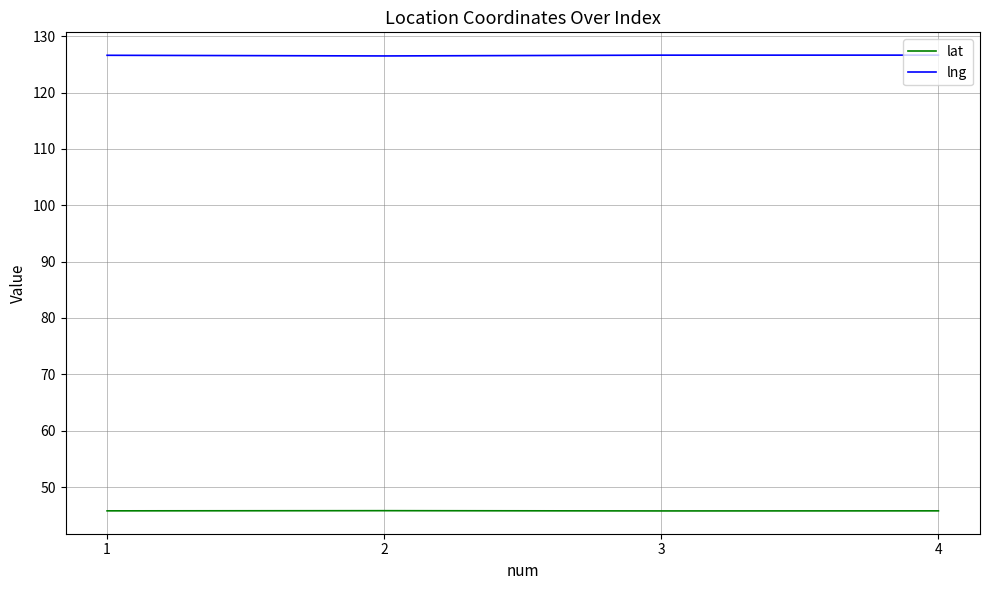

What is the greatest value displayed?

126.6